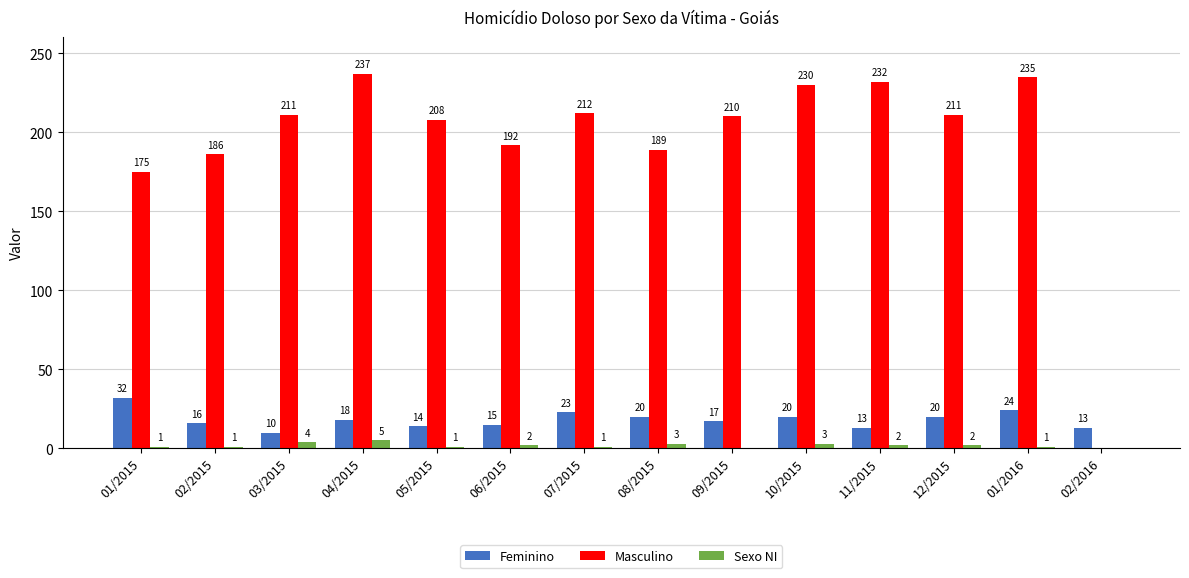

What is the maximum value for Sexo NI?

5